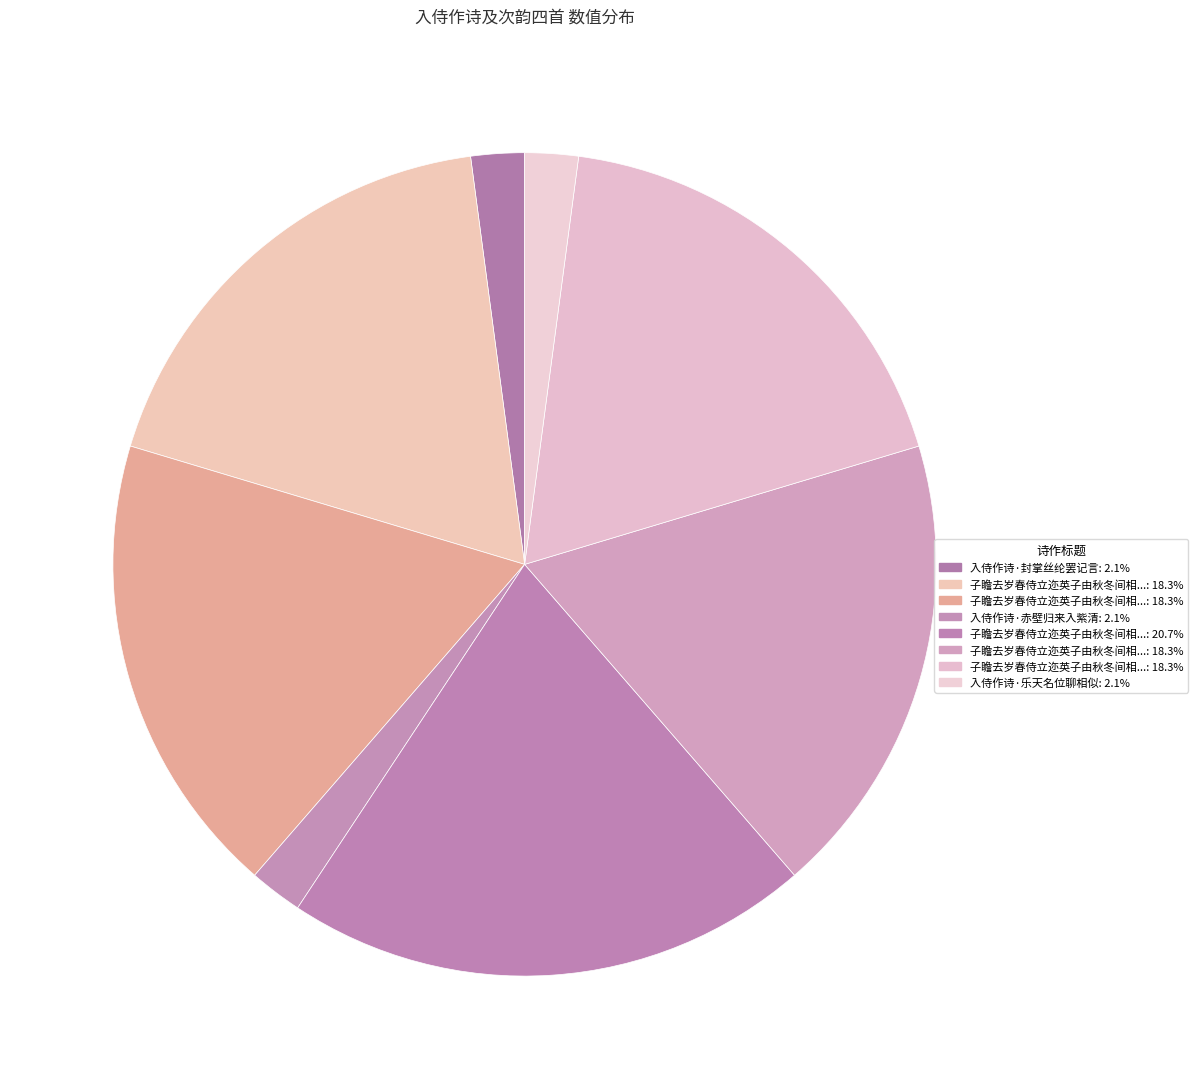

Count the number of slices in the pie.

8